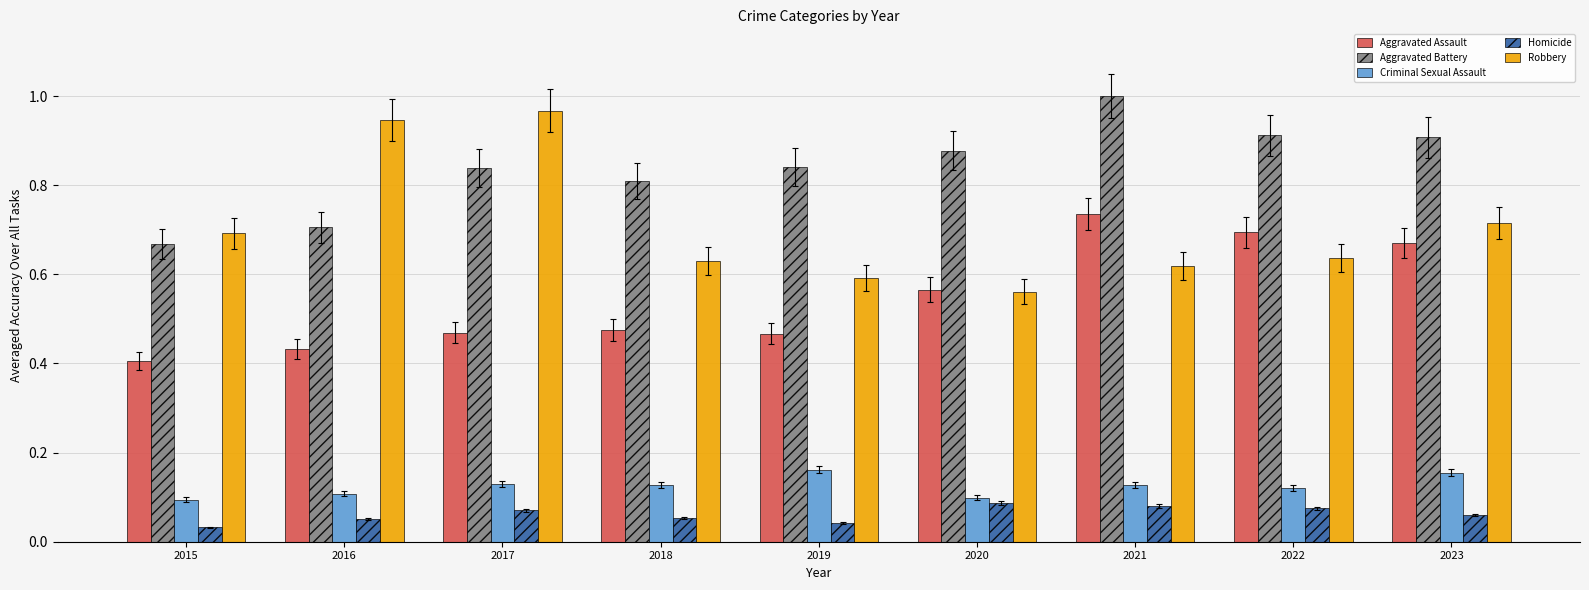

Which category has the highest value across all series?

2021